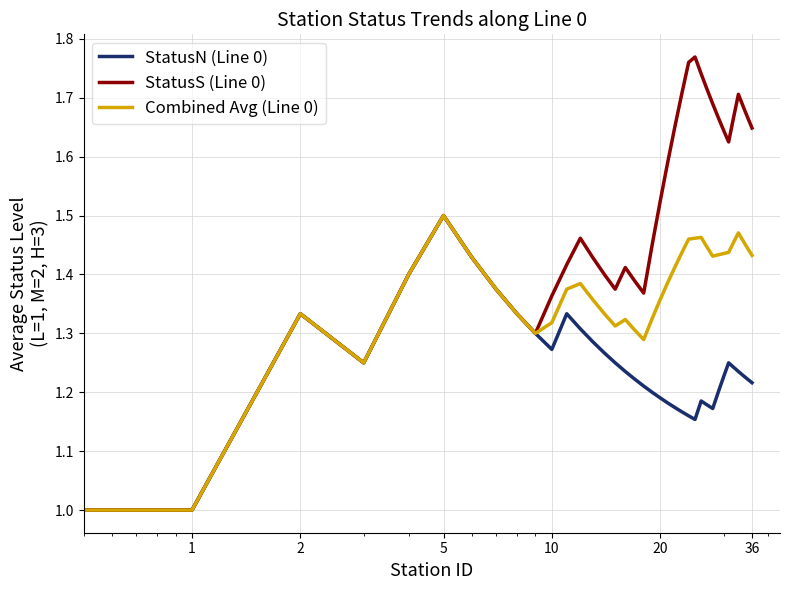

Which series has the widest spread of values?

StatusS (Line 0)